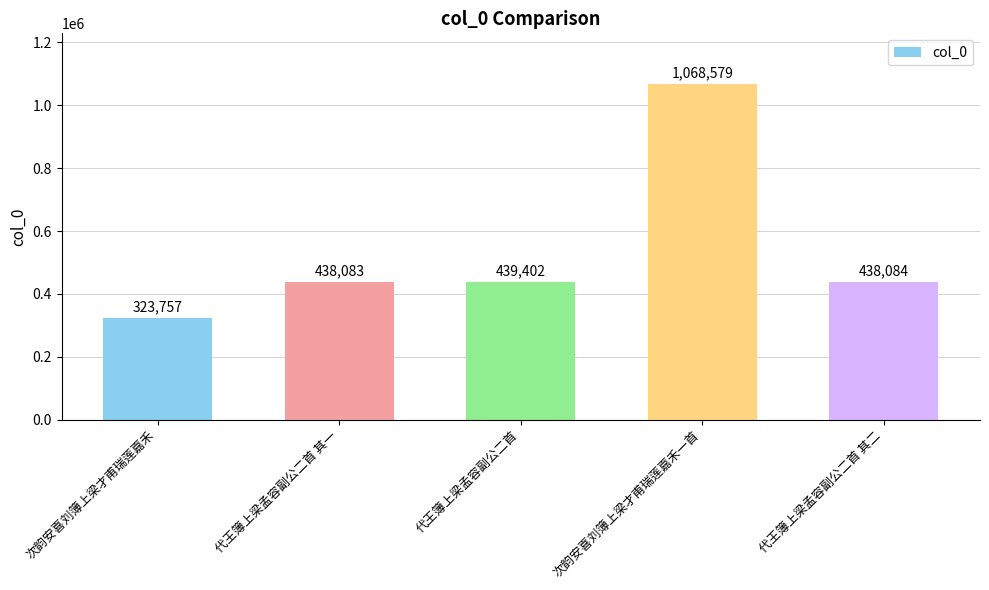

At which category does the chart reach its minimum across all series?

次韵安喜刘簿上梁才甫瑞莲嘉禾